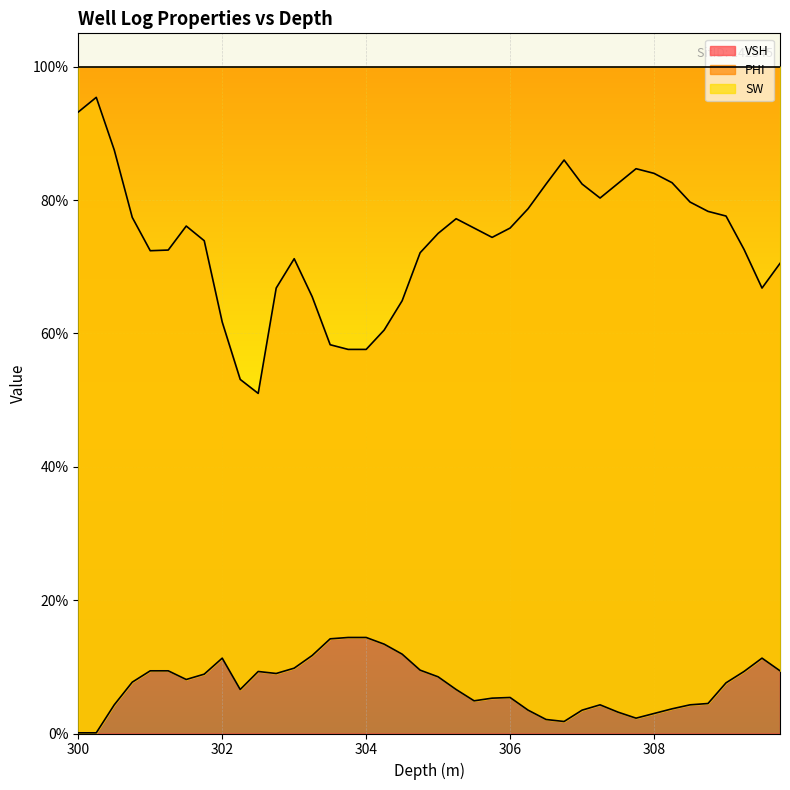

True or false: VSH has a value of 0.7 at 301.75.

True